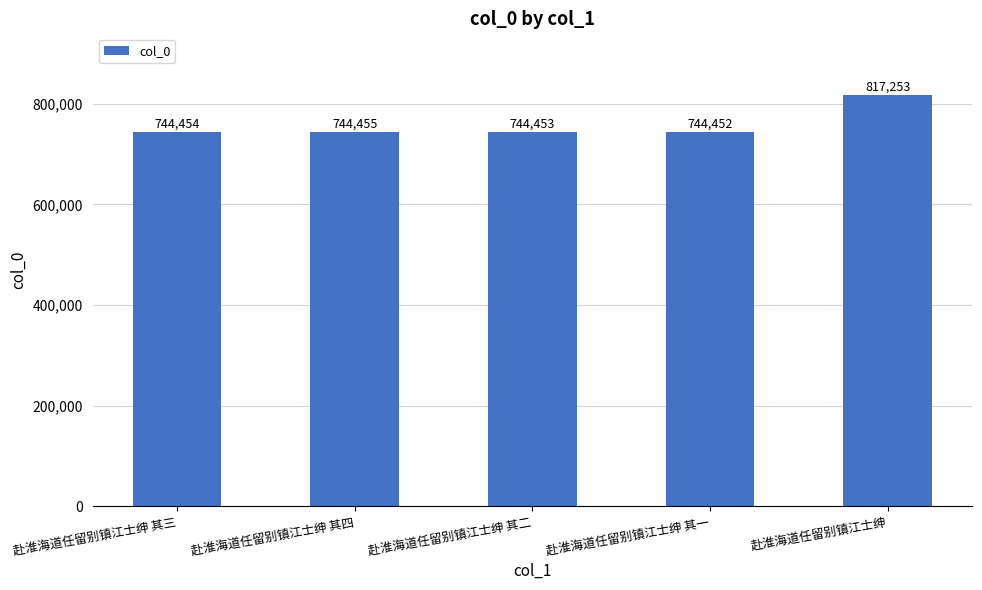

What is the label of the 4th bar from the right?

赴淮海道任留别镇江士绅 其四